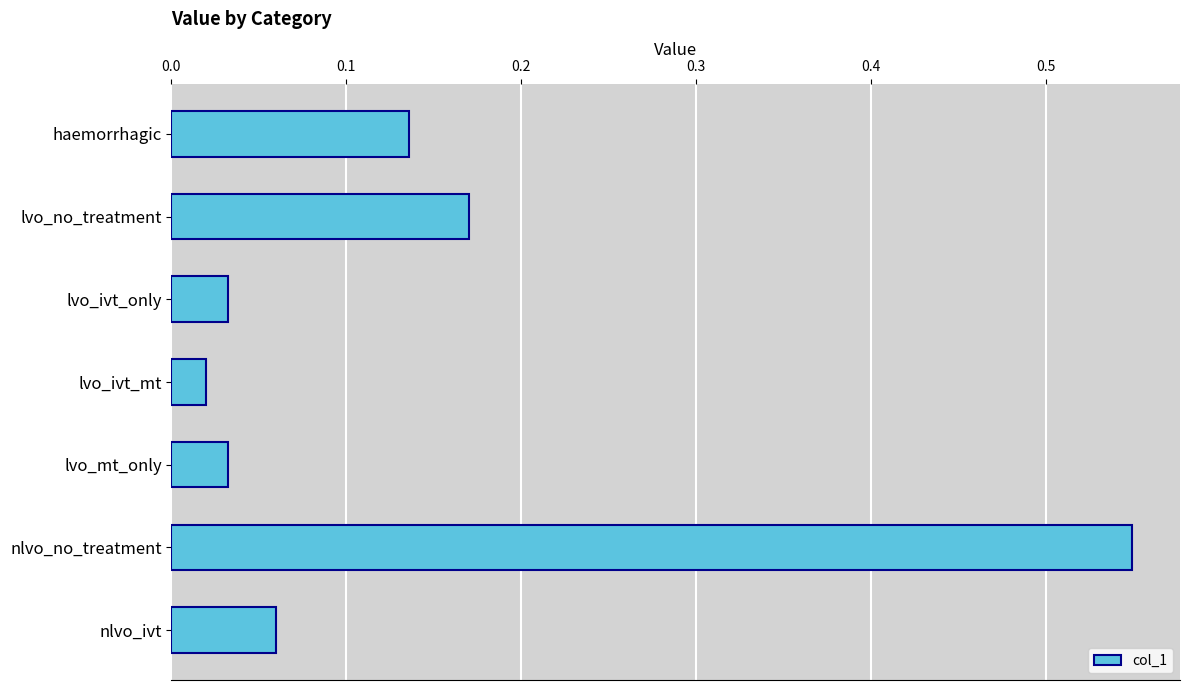

What is the change in value from lvo_ivt_only to nlvo_no_treatment?

+0.5